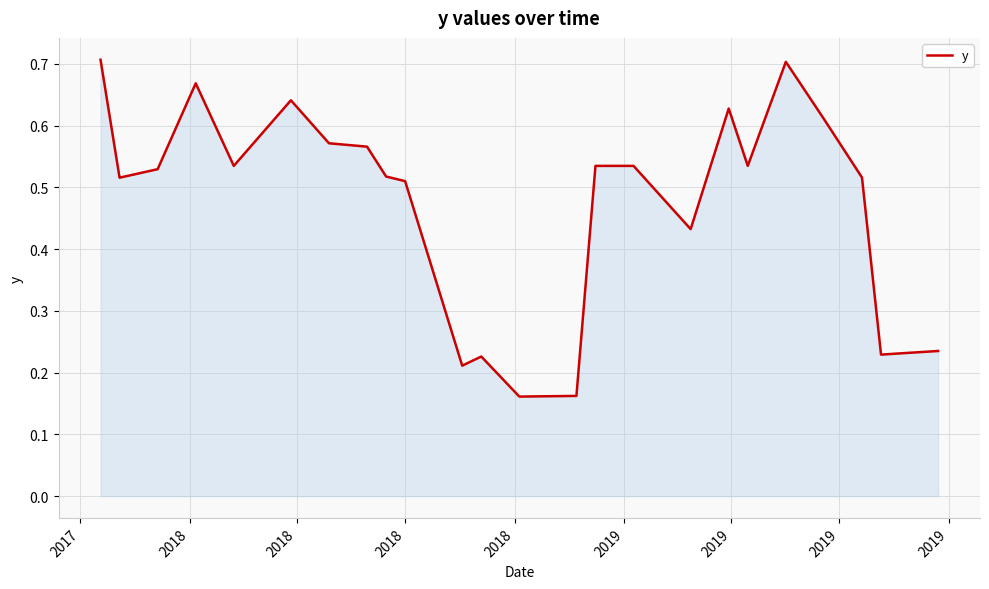

Does the chart have visible grid lines?

Yes